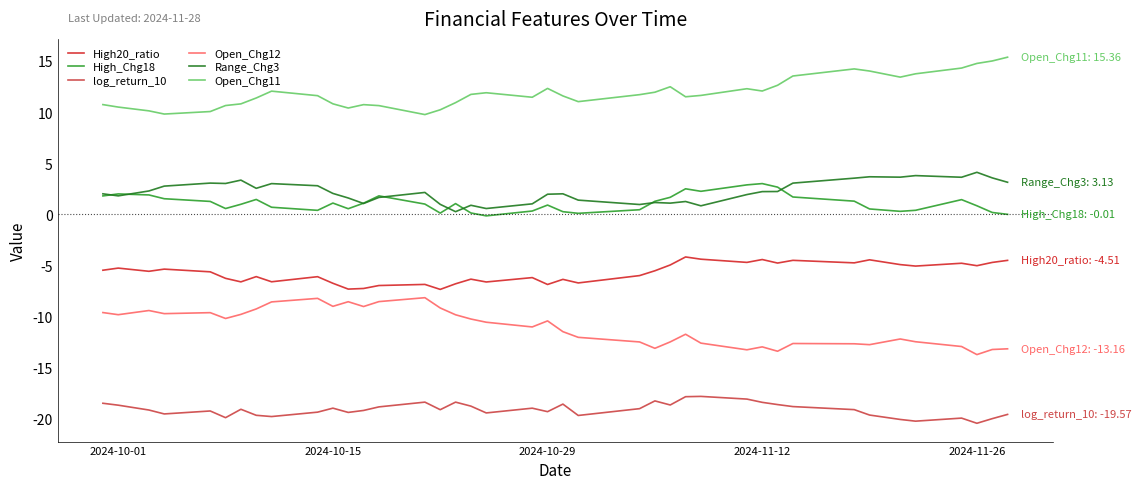

What is the minimum value shown in the chart?

-20.4